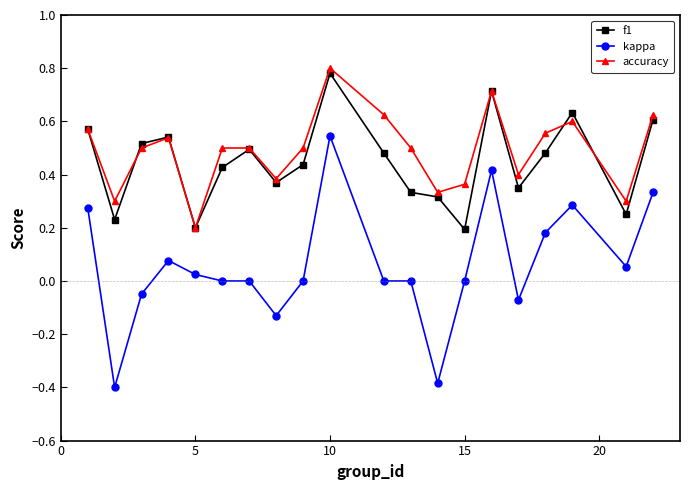

Which series has the largest range (max minus min)?

kappa